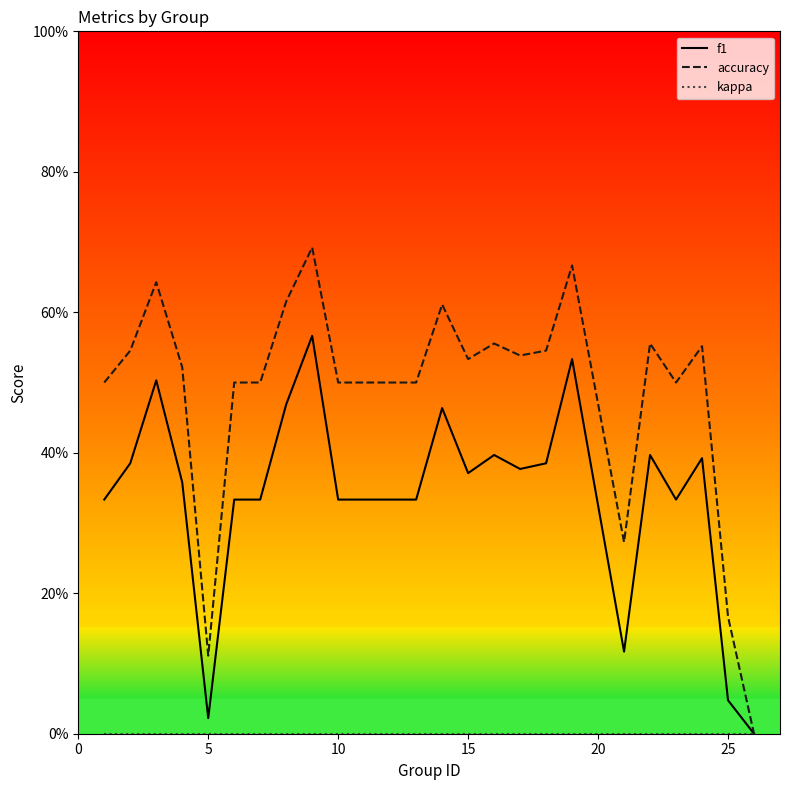

Is this an area chart (filled region under the line)?

No